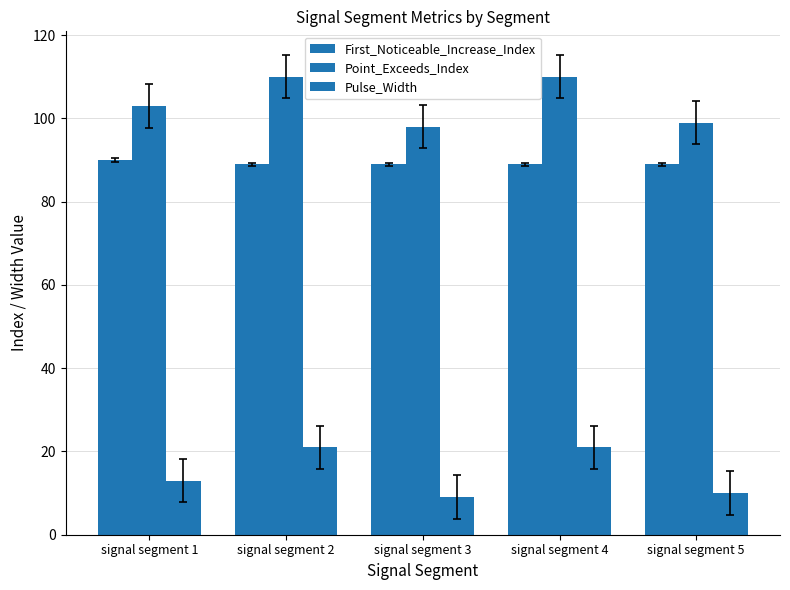

What is the value of the Point_Exceeds_Index bar at the 5th from the left?

99